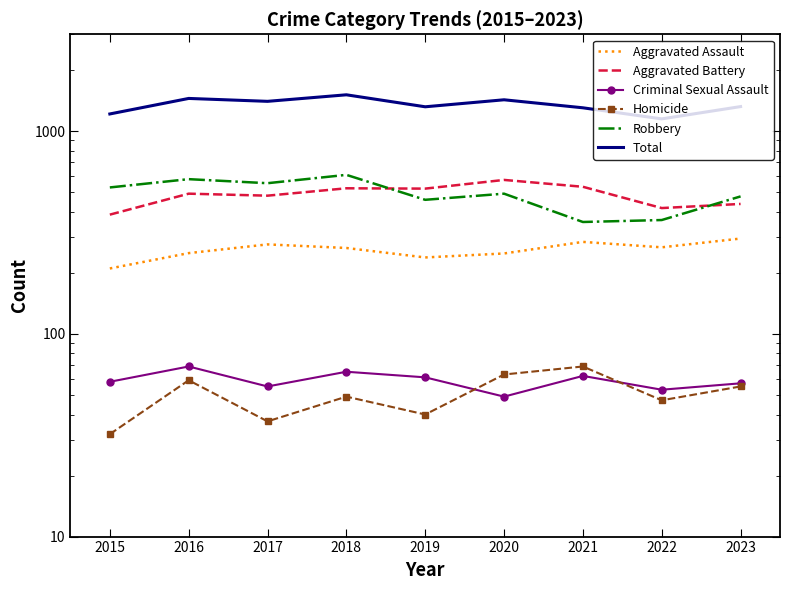

Between 2016 and 2017, which series saw the biggest shift?

Total